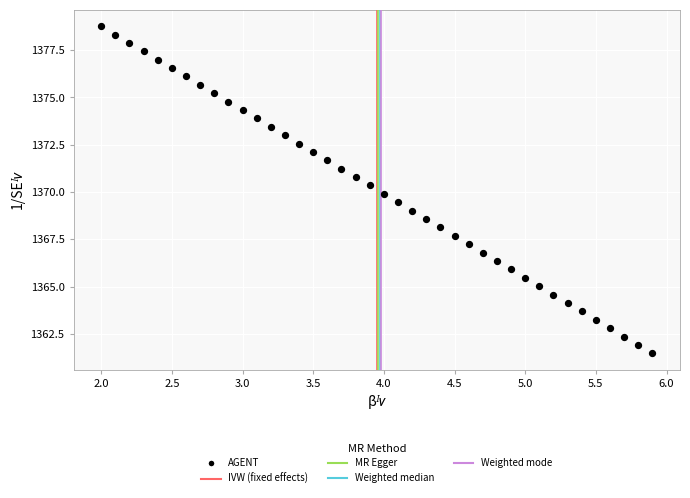

What is the range of X values (max minus min)?

3.9